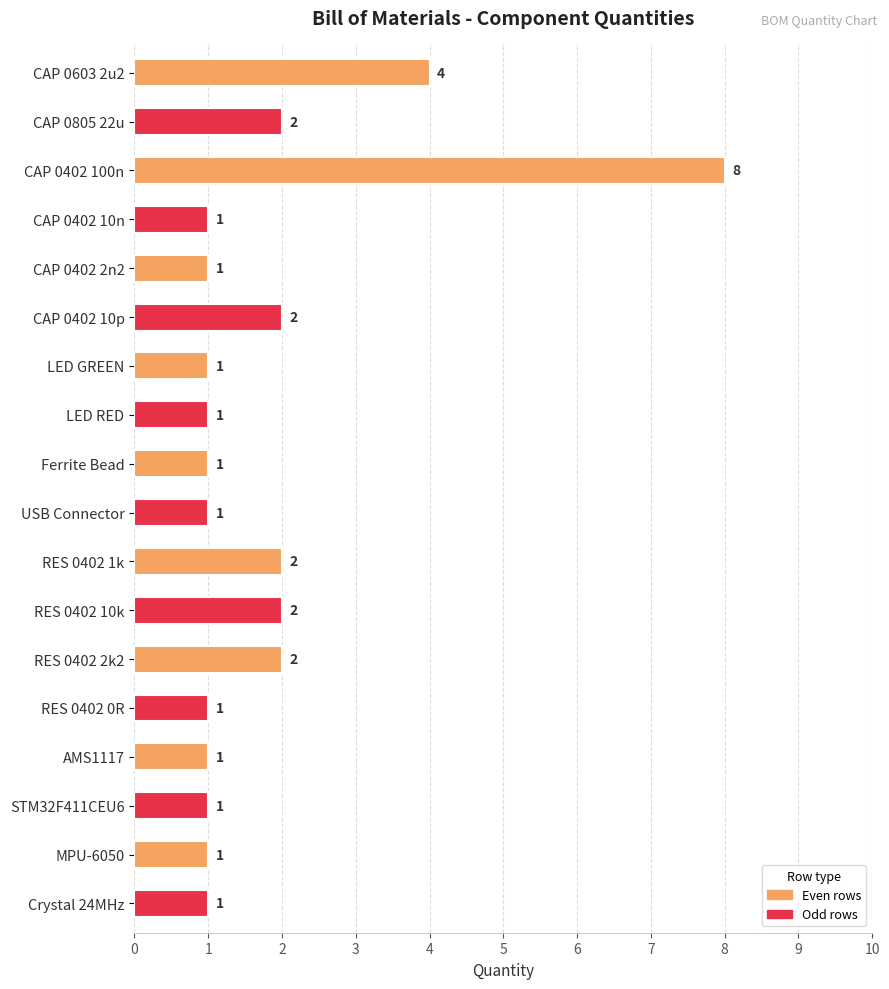

Are the bars grouped side by side (vs. stacked)?

No